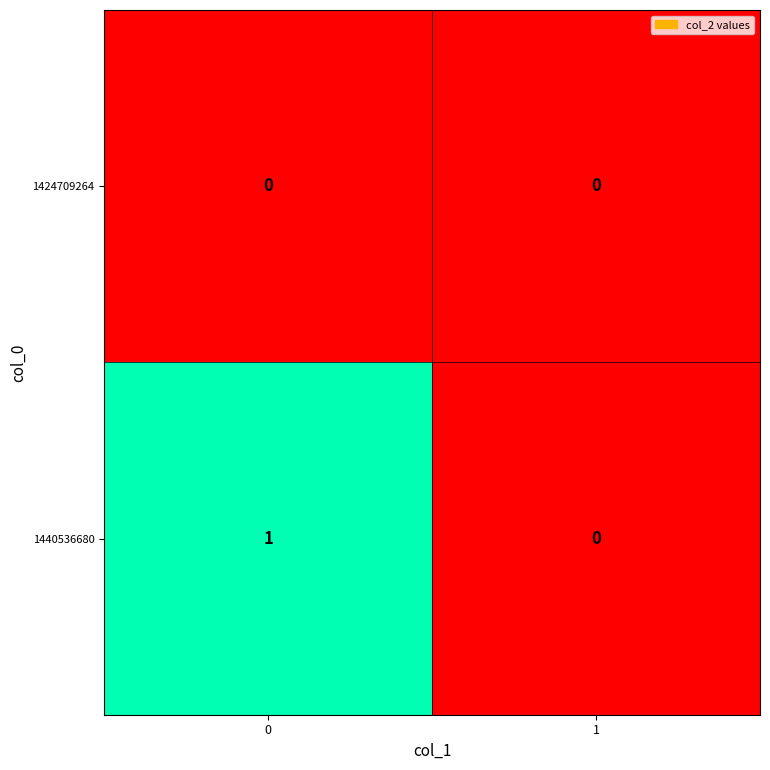

What is the maximum value shown in the chart?

1